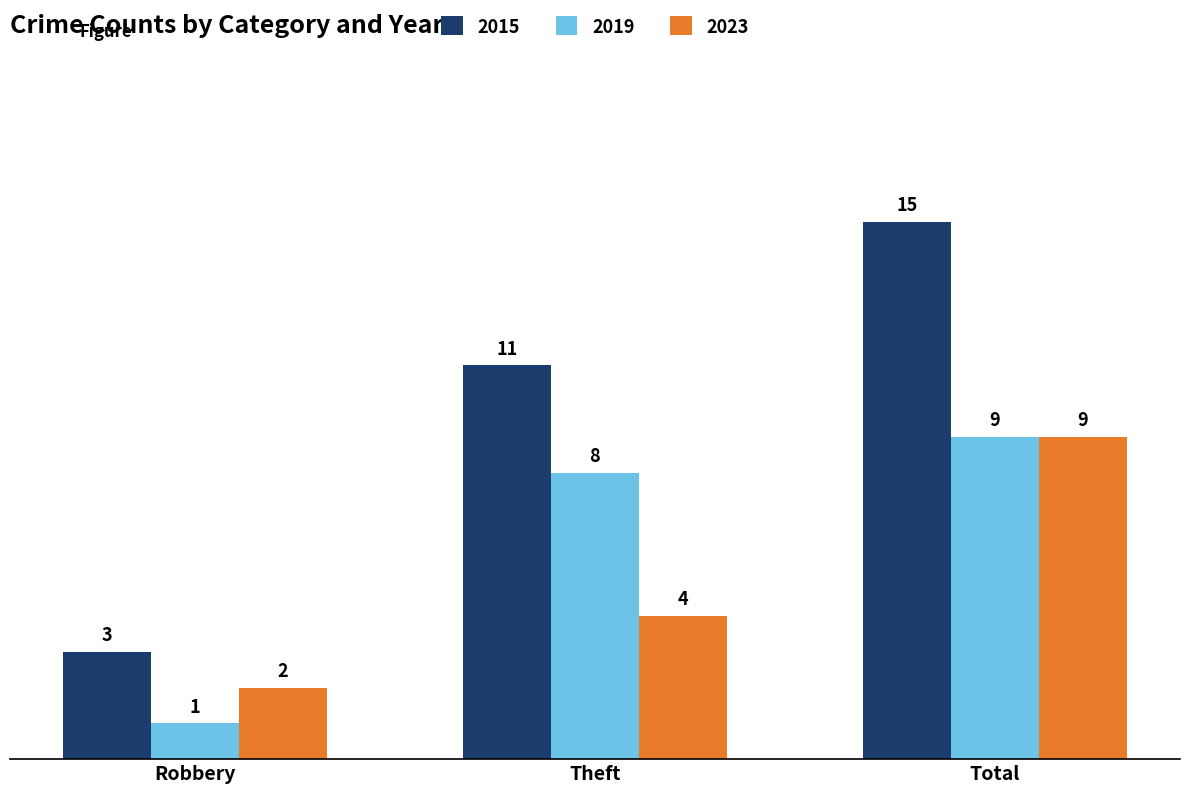

What is the difference between the maximum and minimum values in the 2023 series?

7